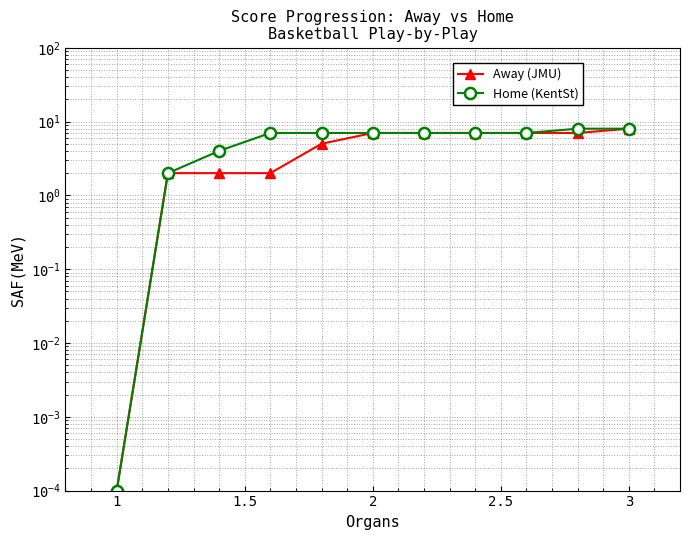

Count the number of data series in this chart.

2